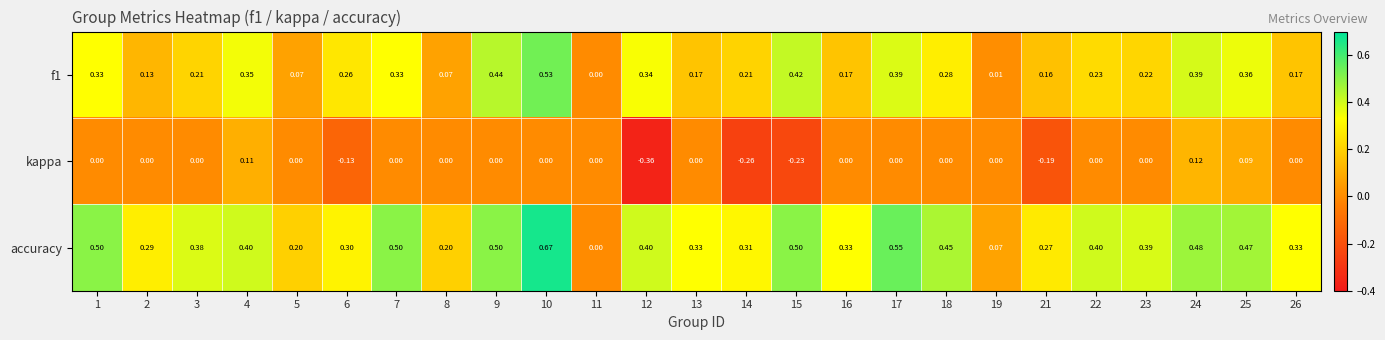

Which series has the largest range (max minus min)?

accuracy